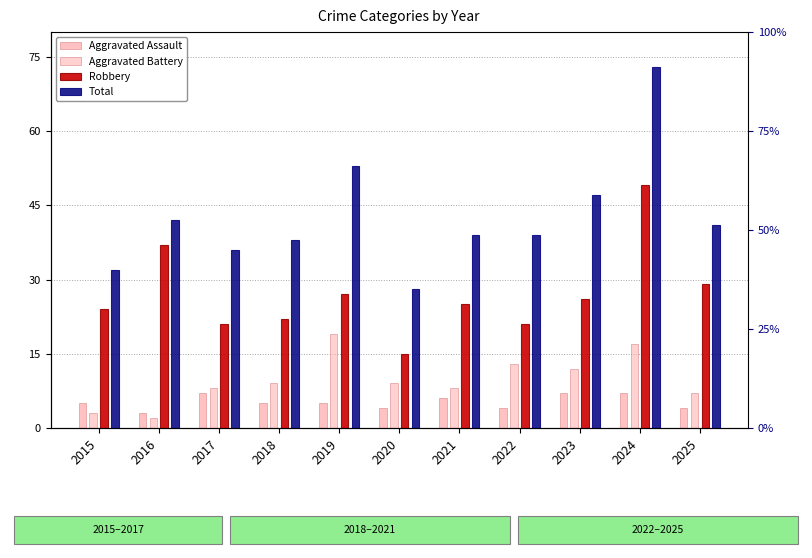

Reading left to right, what are all the values shown in this chart?

Aggravated Assault: 2015=5	2016=3	2017=7	2018=5	2019=5	2020=4	2021=6	2022=4	2023=7	2024=7	2025=4
Aggravated Battery: 2015=3	2016=2	2017=8	2018=9	2019=19	2020=9	2021=8	2022=13	2023=12	2024=17	2025=7
Robbery: 2015=24	2016=37	2017=21	2018=22	2019=27	2020=15	2021=25	2022=21	2023=26	2024=49	2025=29
Total: 2015=32	2016=42	2017=36	2018=38	2019=53	2020=28	2021=39	2022=39	2023=47	2024=73	2025=41